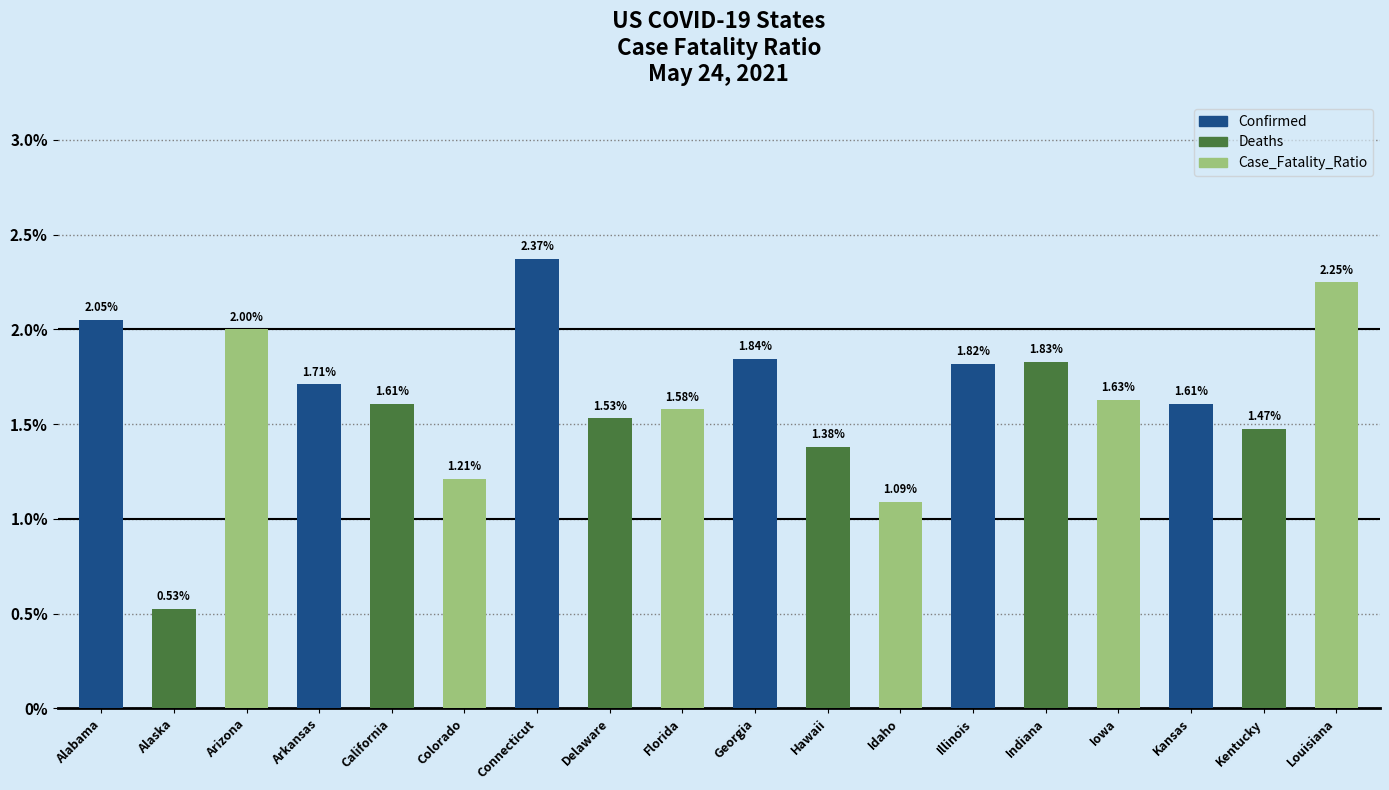

What is the sum of the values at Colorado and Iowa?

2.8